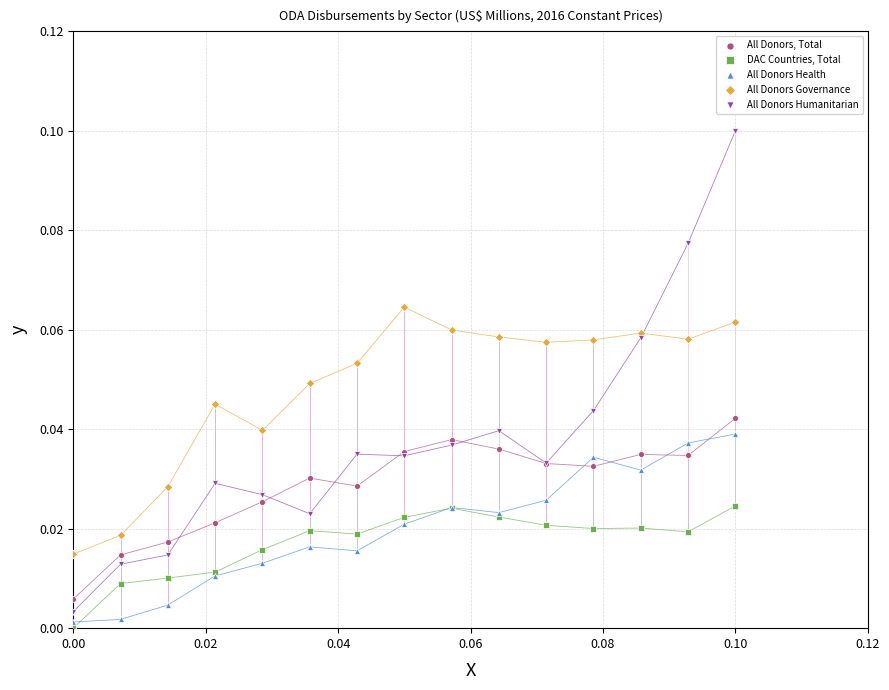

Which series has the largest Y range (max minus min)?

All Donors Humanitarian